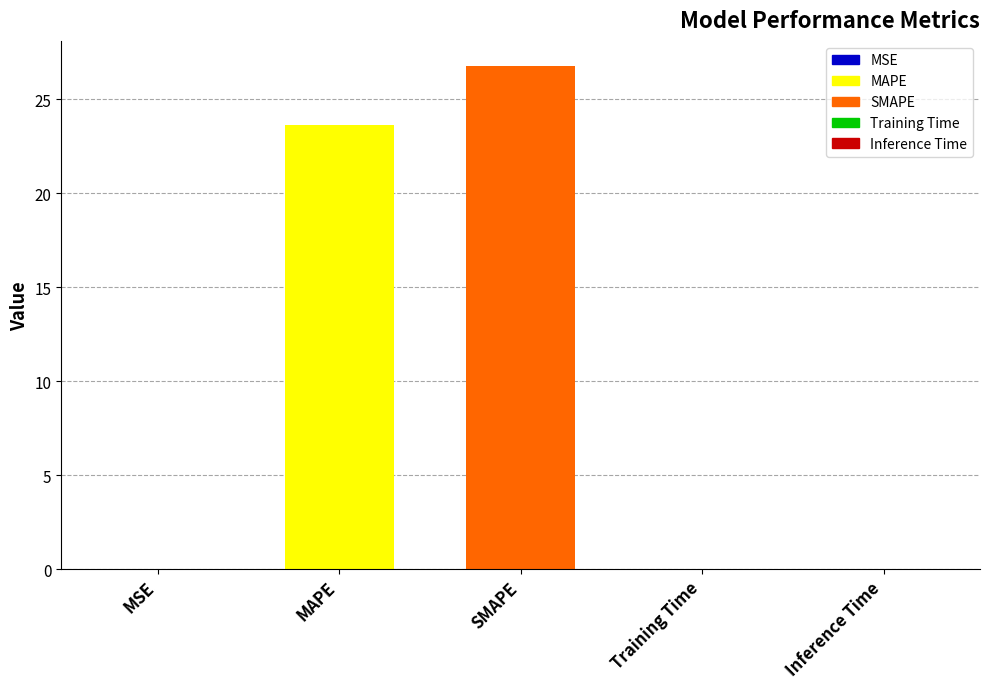

What is the greatest value displayed?

26.8